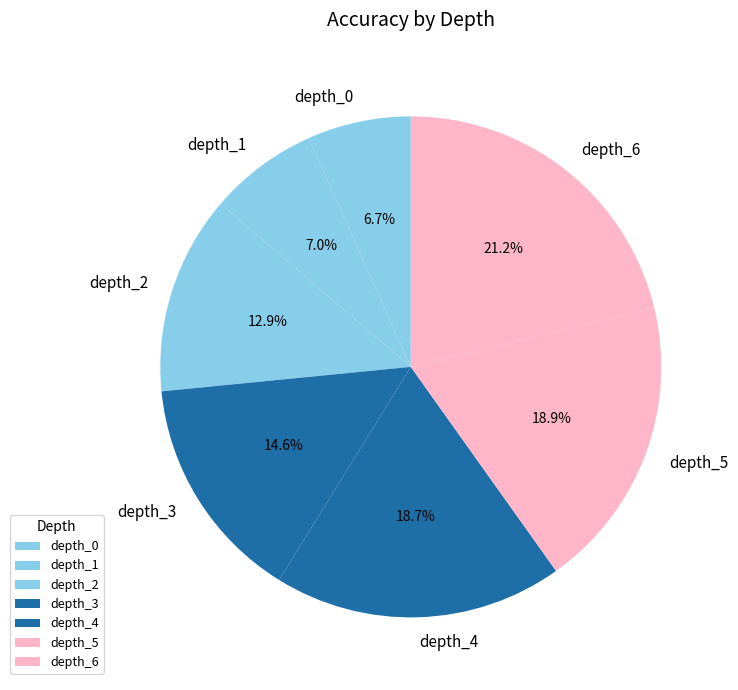

What is the largest slice in the pie chart?

depth_6